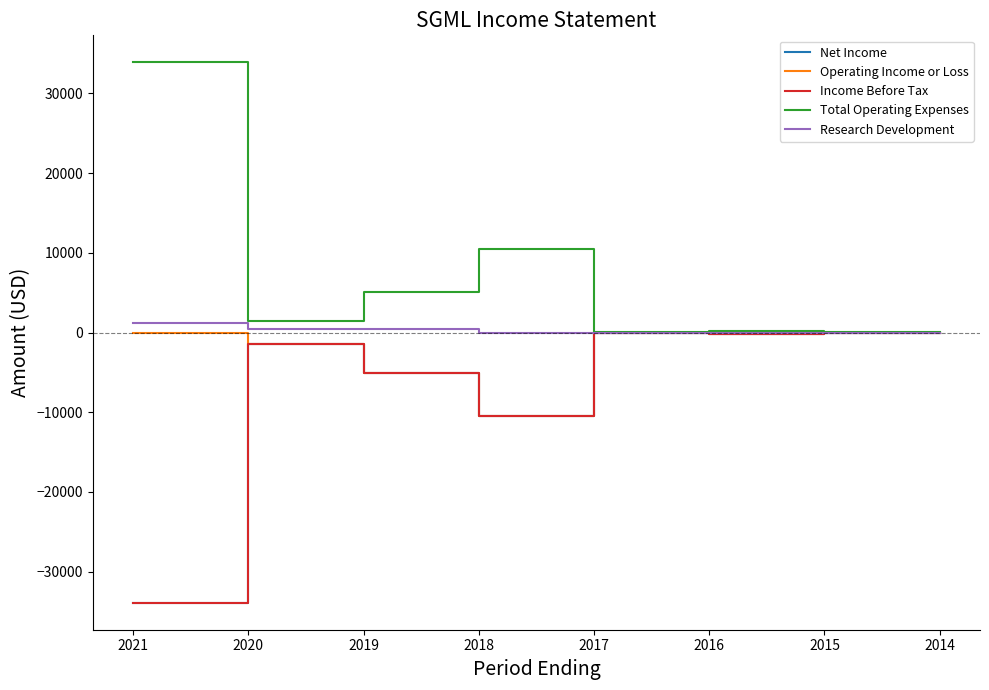

Which category has the highest value across all series?

2021